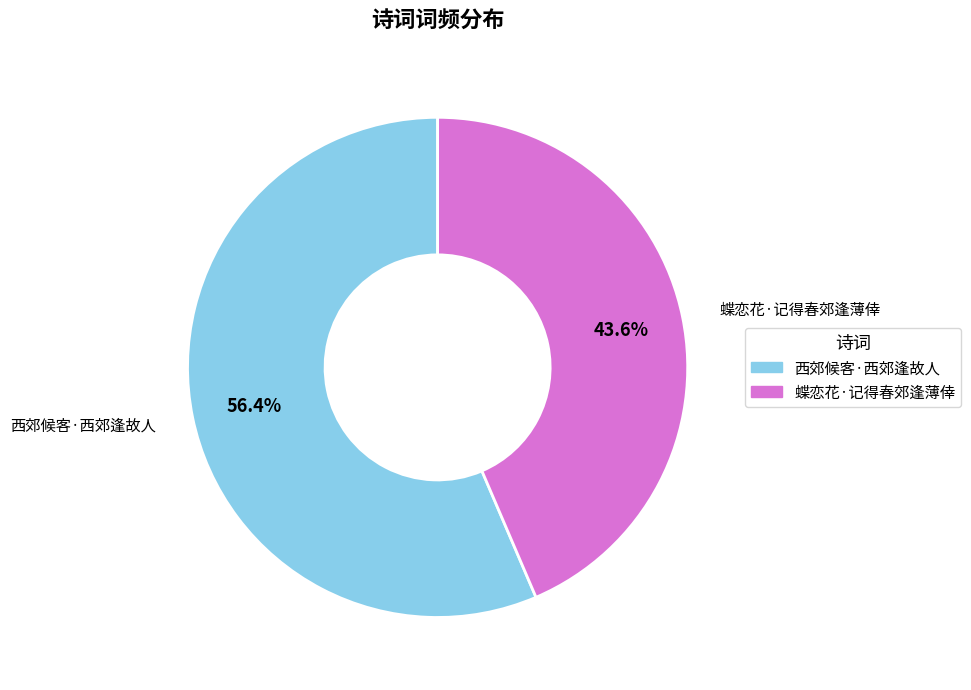

To the nearest percent, what is the difference between the largest and smallest slice percentages?

13%